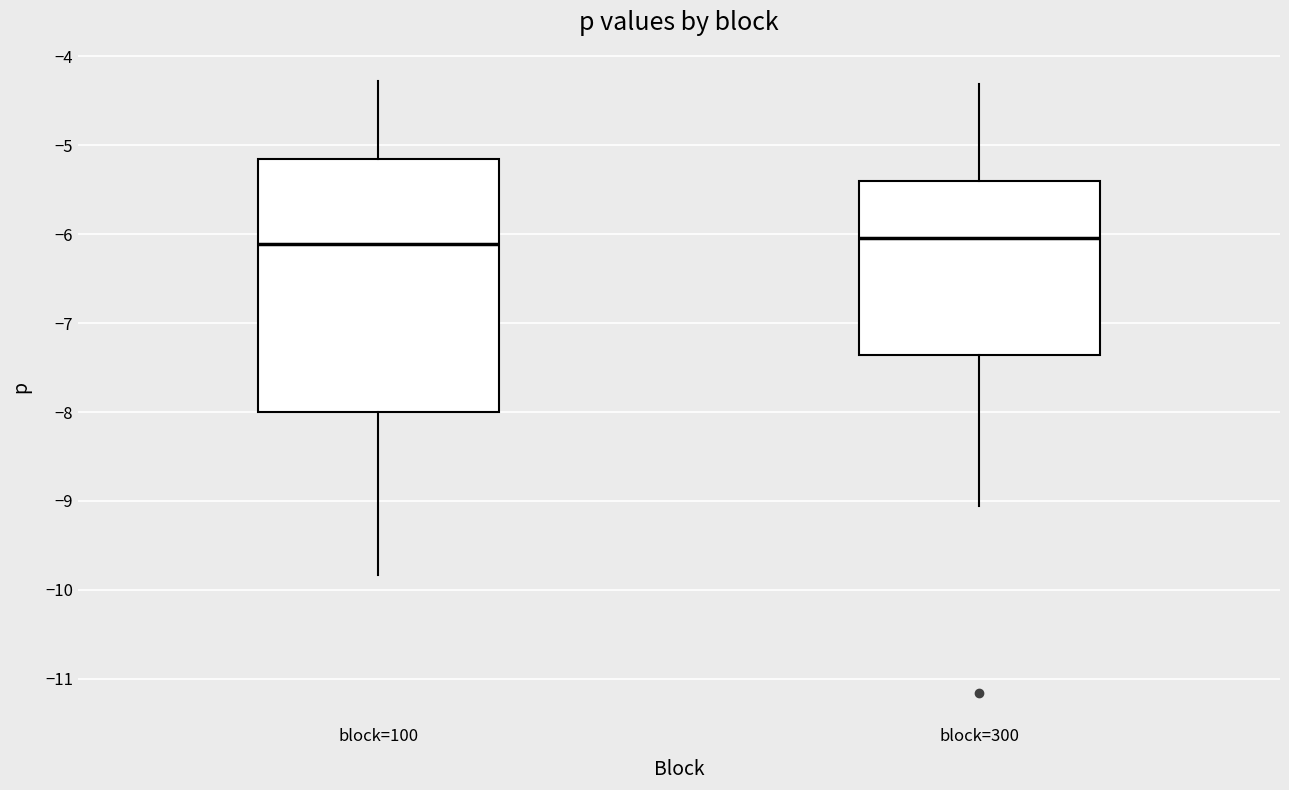

Reading left to right, read every box against the y-axis: the position of its median line, the range the box covers, and the ends of its whiskers. The values are not printed on the chart, so give them approximately, as read against the axis.

block=100: median -6.1, box -8.0 to -5.2, whiskers -9.8 to -4.3
block=300: median -6.0, box -7.4 to -5.4, whiskers -9.1 to -4.3